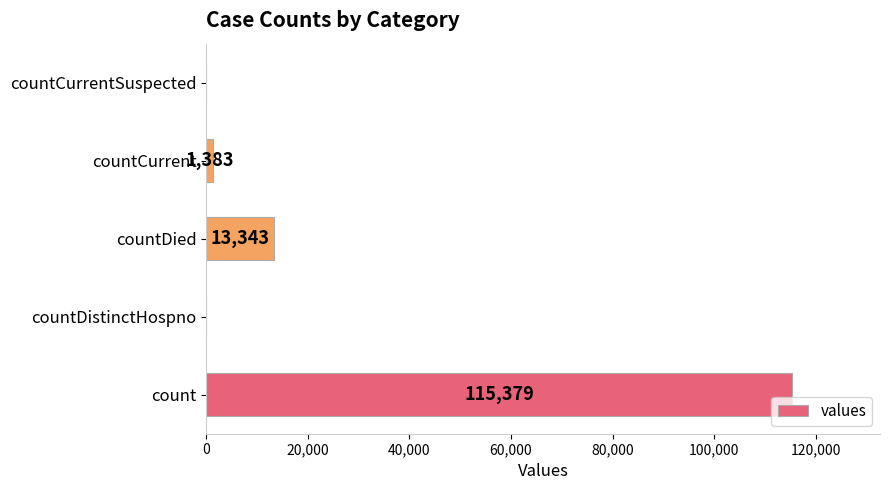

Are the bars horizontal?

Yes